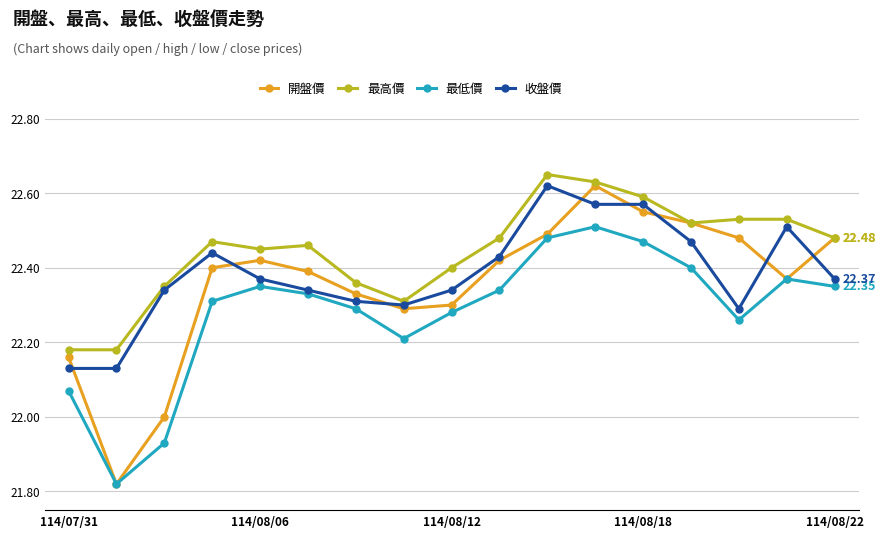

Which series has the largest total across all categories?

最高價